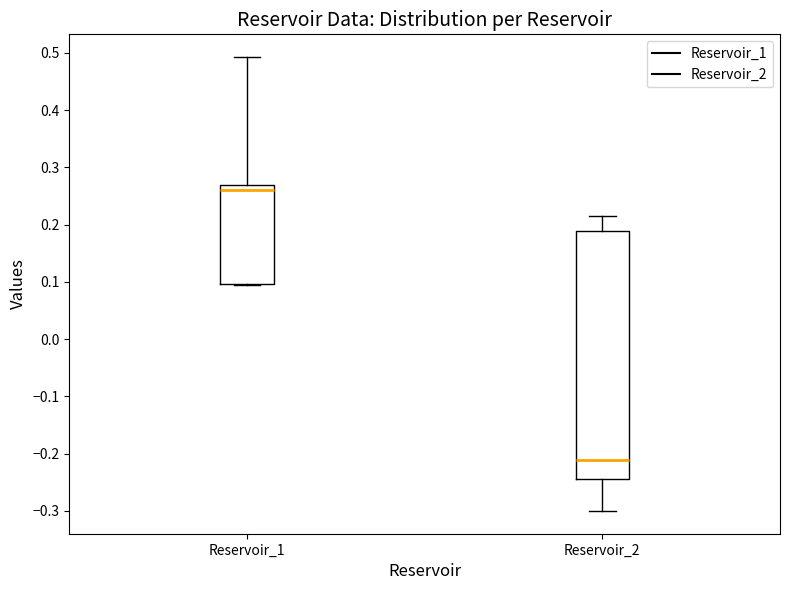

Reading left to right, read every box against the y-axis: the position of its median line, the range the box covers, and the ends of its whiskers. The values are not printed on the chart, so give them approximately, as read against the axis.

Reservoir_1: median 0.26, box 0.10 to 0.27, whiskers 0.10 to 0.49
Reservoir_2: median -0.21, box -0.25 to 0.19, whiskers -0.30 to 0.21